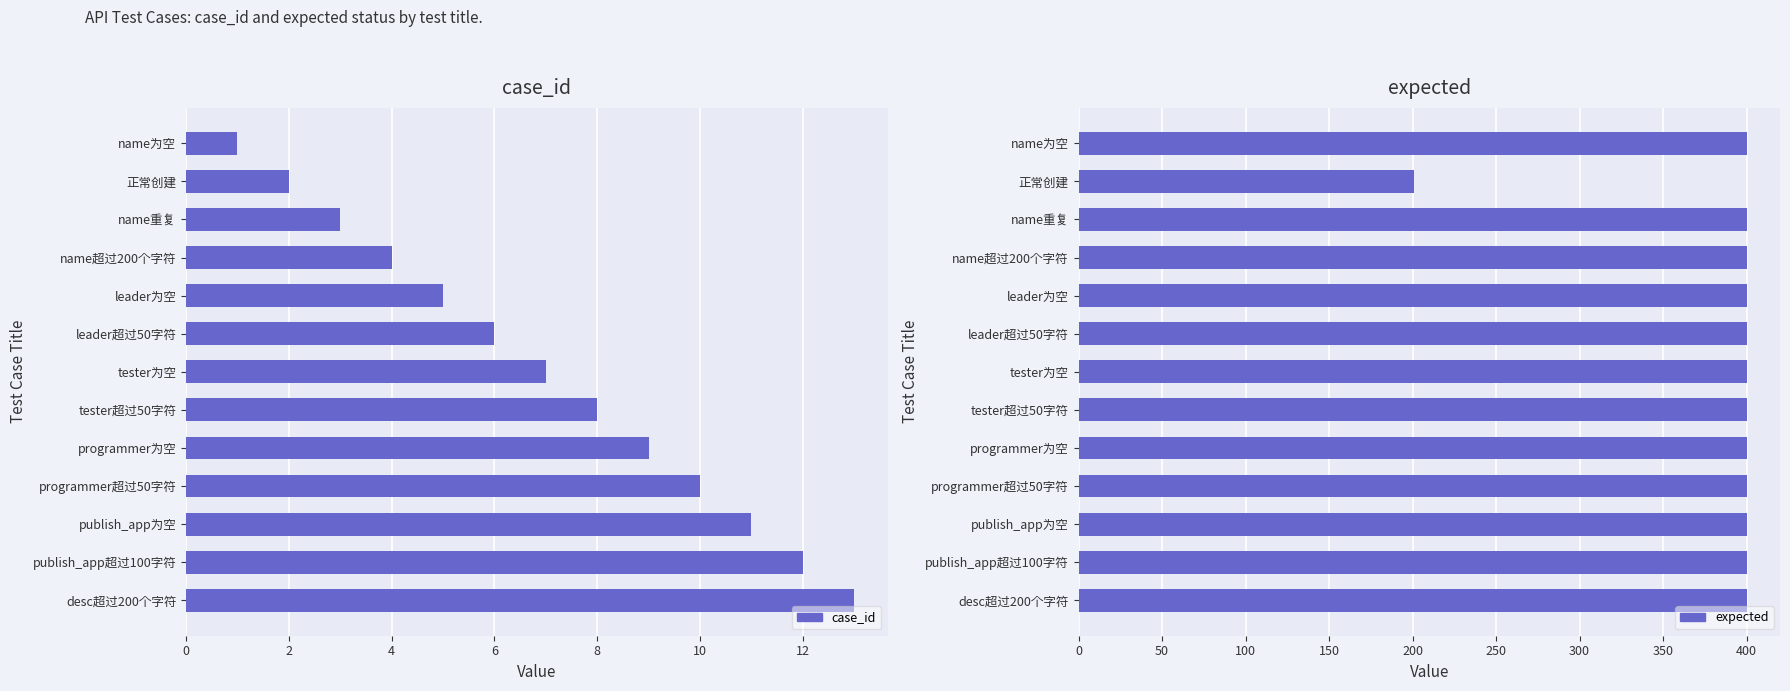

What is the spread (max minus min) of values at leader超过50字符?

394